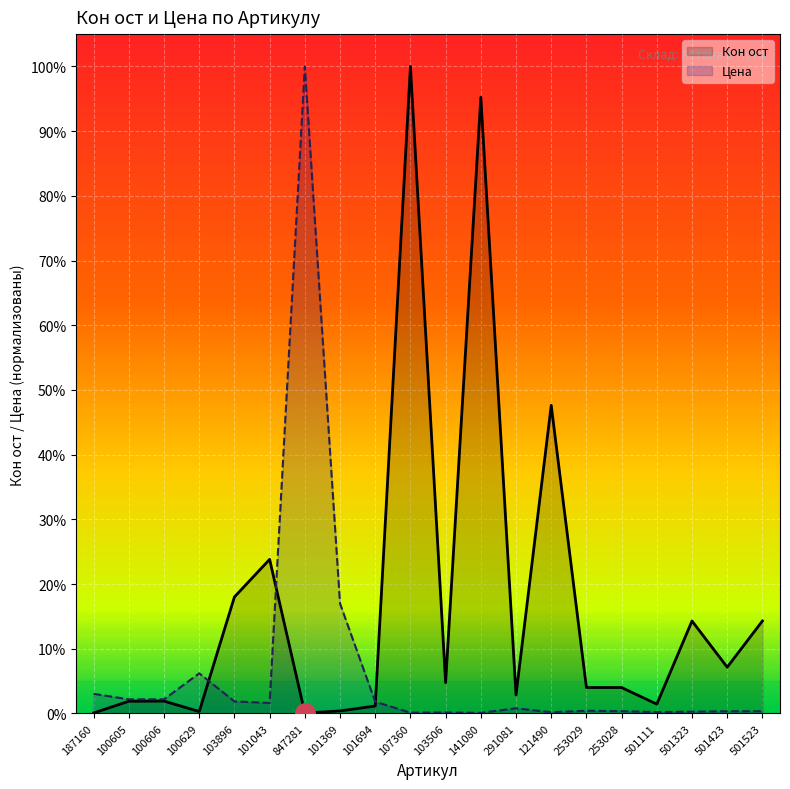

What is the average value of the Цена series?

0.1